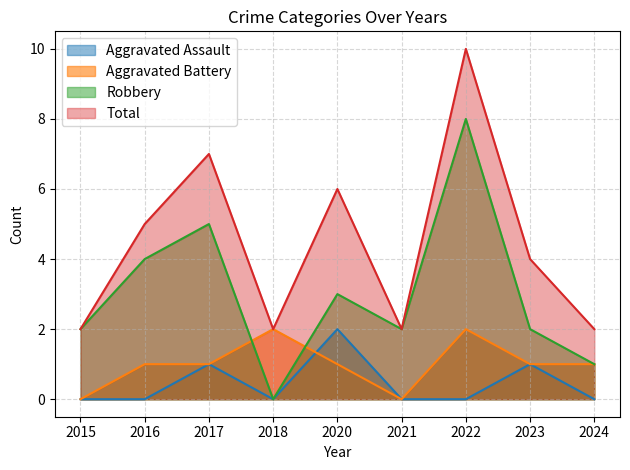

True or false: Aggravated Assault and Total cross at least once.

False